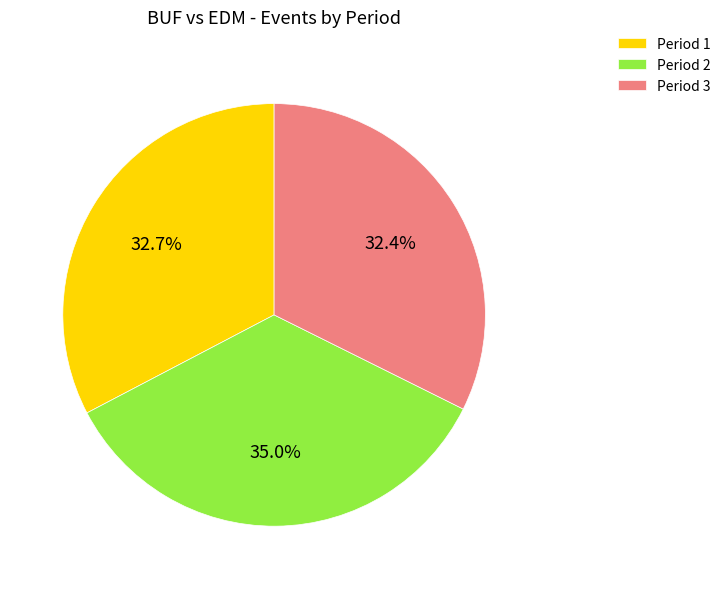

To the nearest percent, what is the average slice percentage?

33%